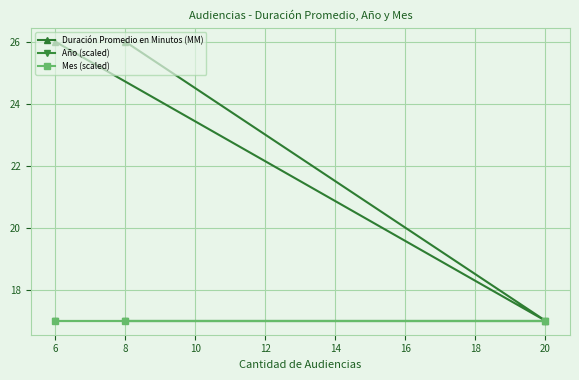

Which series has the largest range (max minus min)?

Duración Promedio en Minutos (MM)